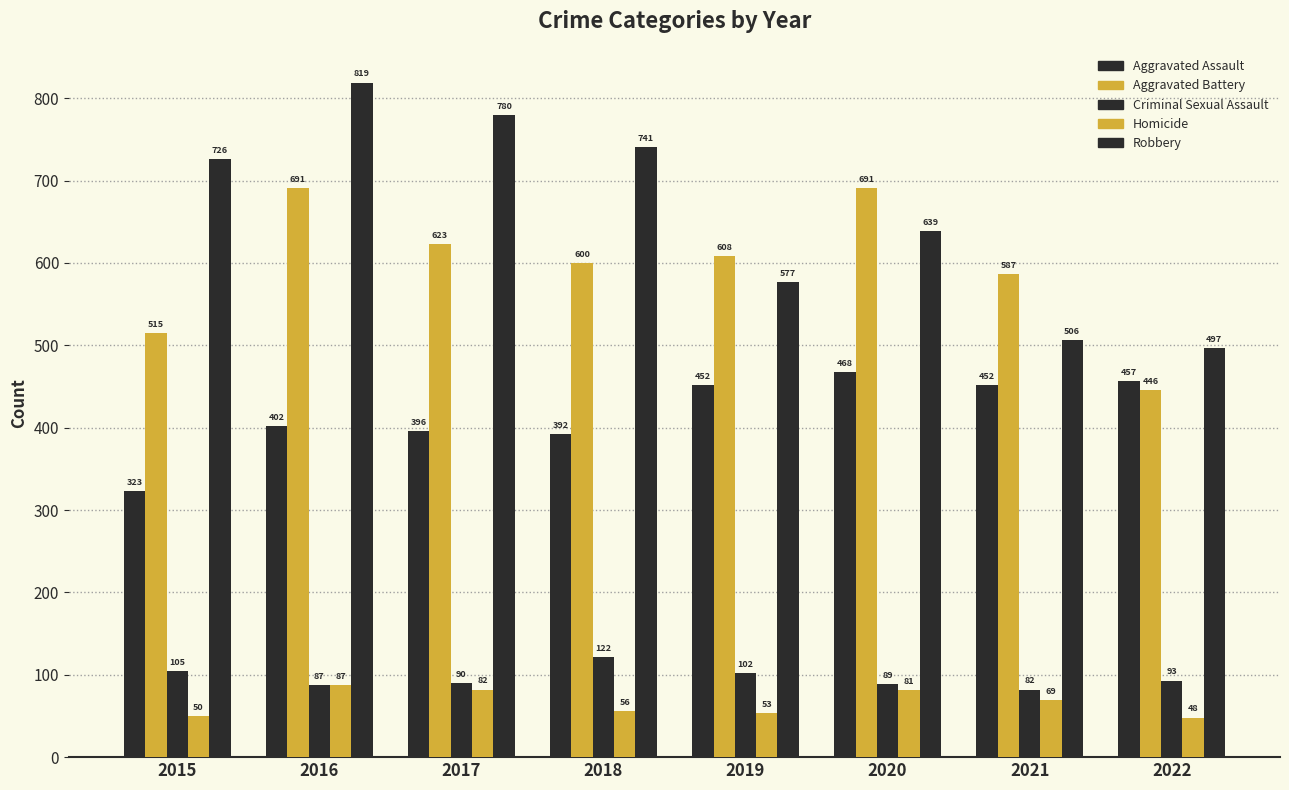

Which has a higher value, 2022 or 2020?

2020